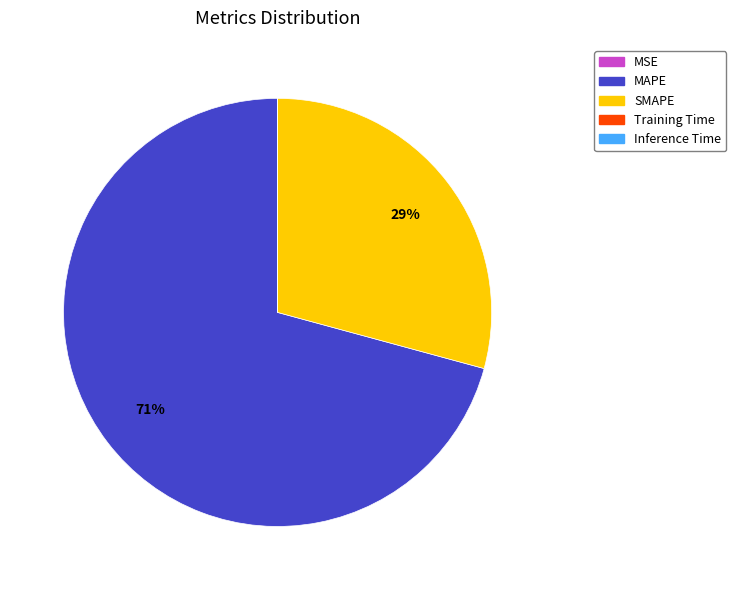

To the nearest percent, what is the difference between the largest and smallest slice percentages?

71%